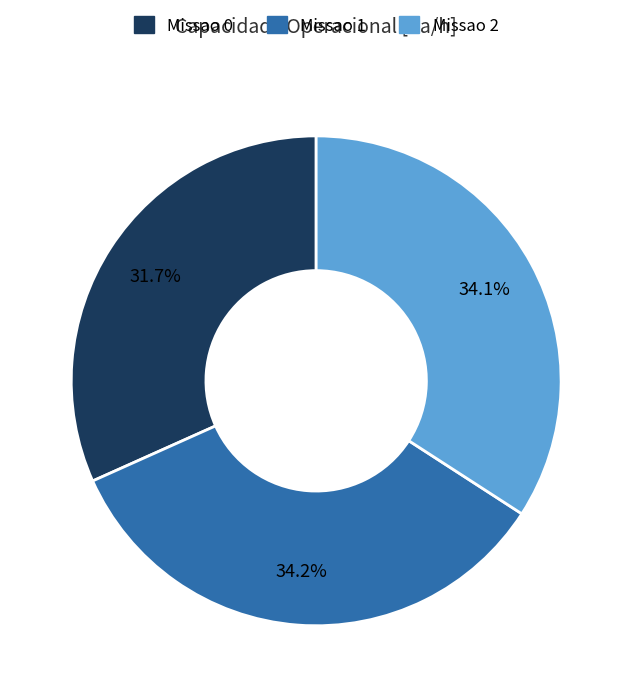

To the nearest percent, what portion does Missao 1 represent?

34%